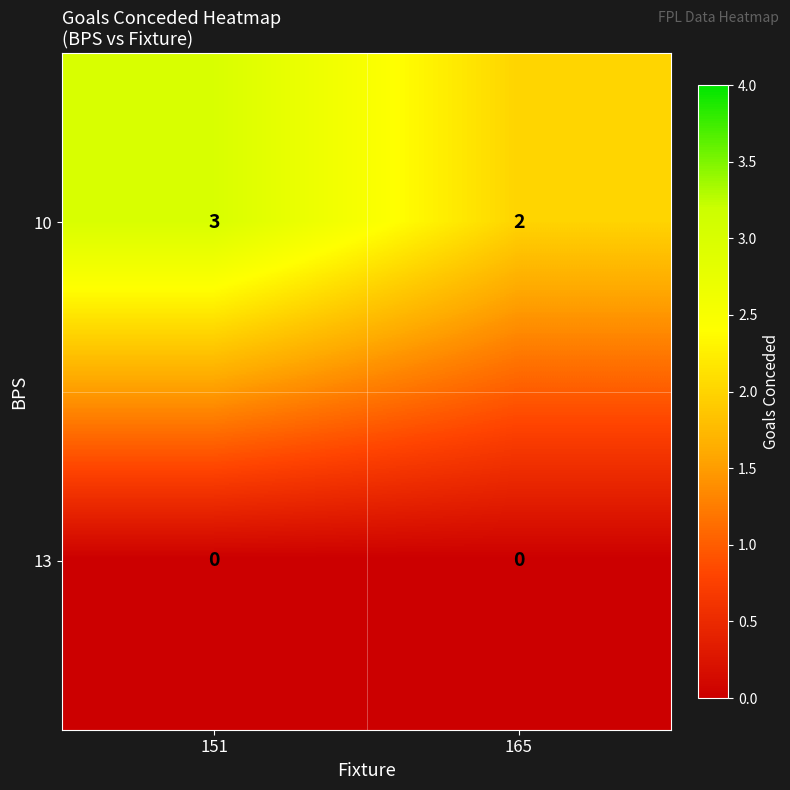

Reading right to left, extract all data points from this chart.

10: 165=2	151=3
13: 165=0	151=0